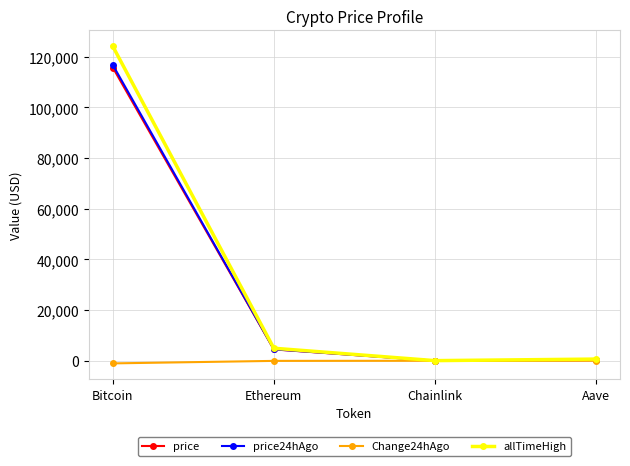

What is the label of the 3rd point from the left?

Chainlink